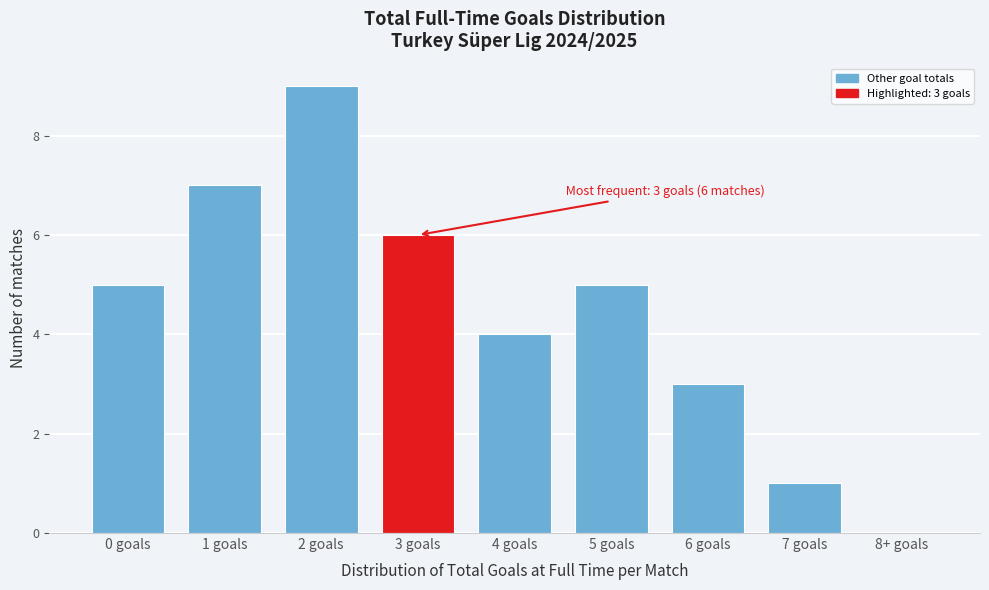

Reading right to left, list all the values displayed in this chart.

8+ goals=0	7 goals=1	6 goals=3	5 goals=5	4 goals=4	3 goals=6	2 goals=9	1 goals=7	0 goals=5